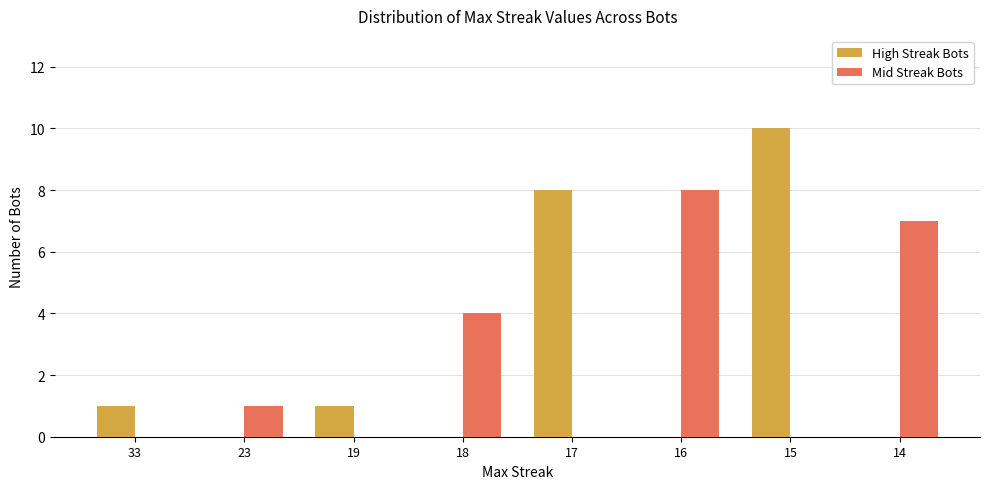

Which series changed the most between 23 and 16?

Mid Streak Bots